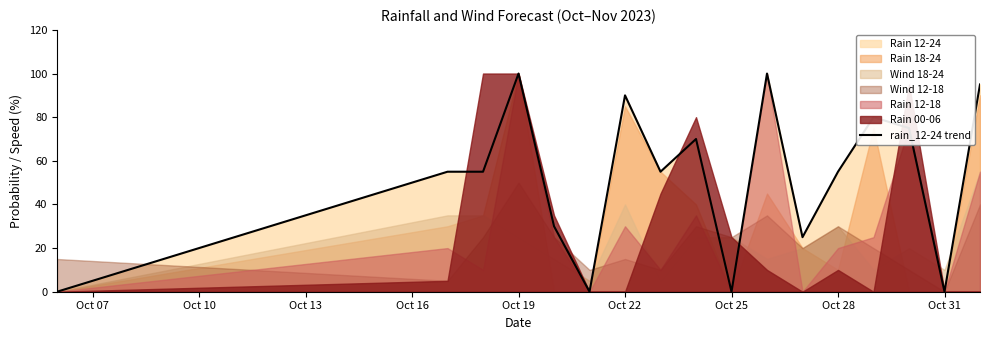

How many interior local peaks (higher than both neighbors) does the data have?

5